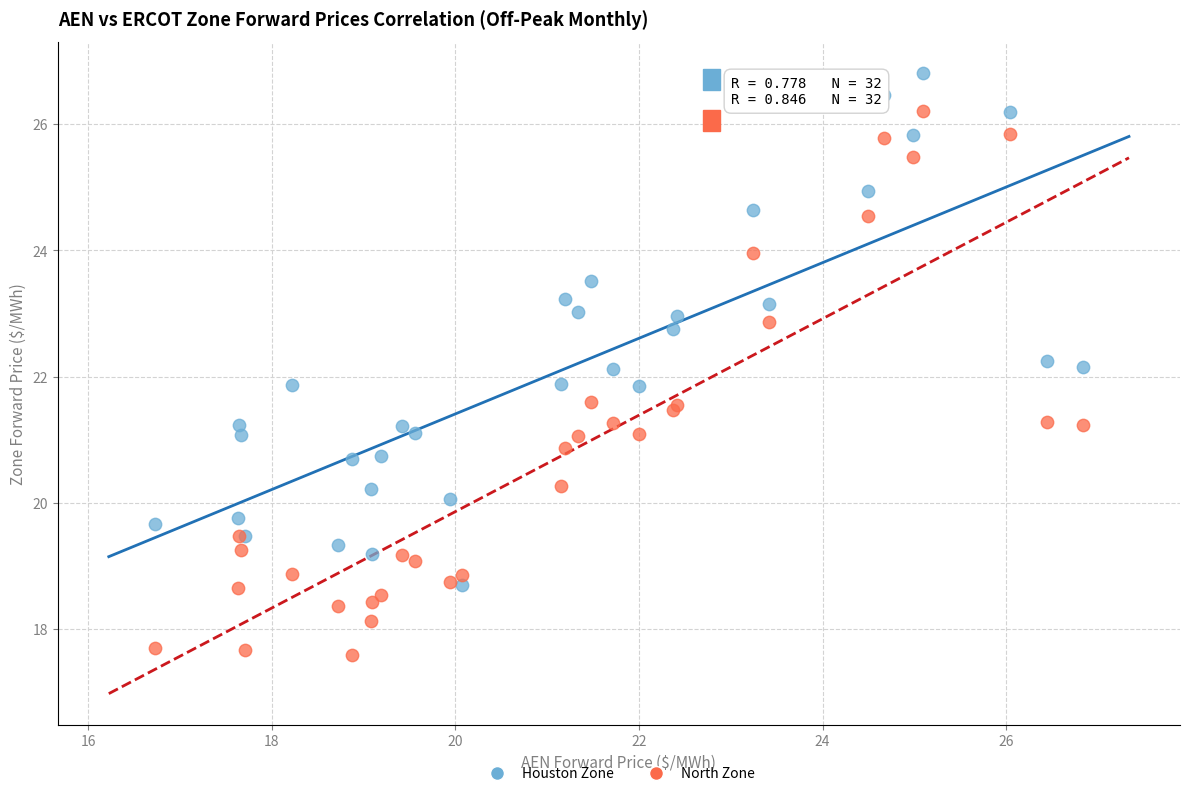

Which series reaches the minimum Y coordinate?

North Zone